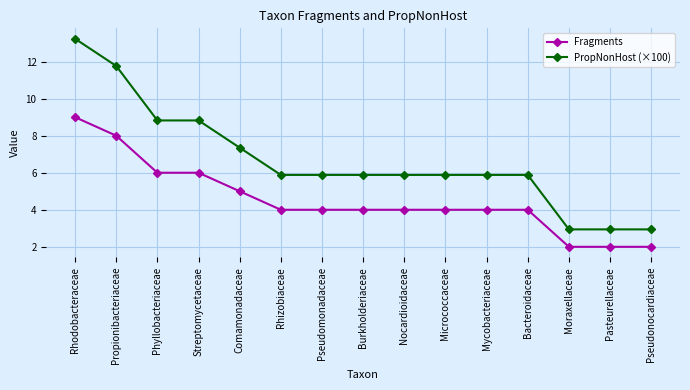

Count the Fragments values in the range 4 to 6.

10